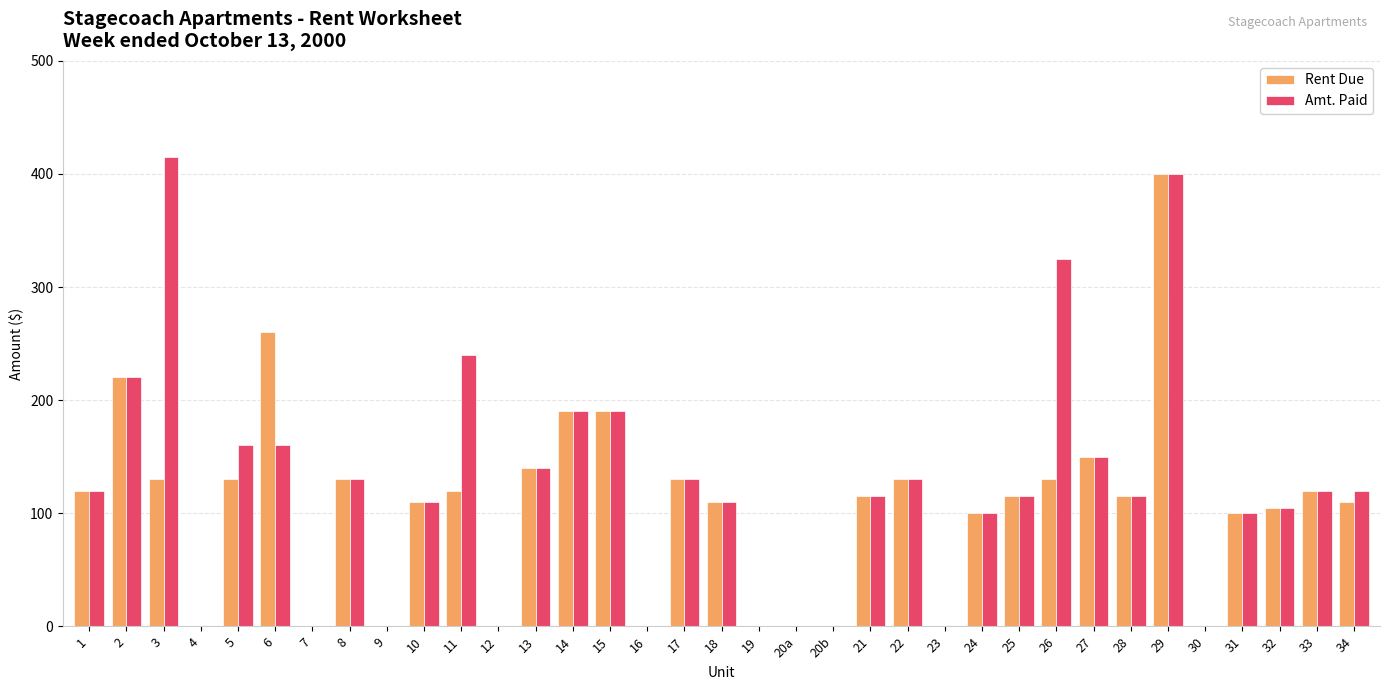

How many series are shown in this chart?

2